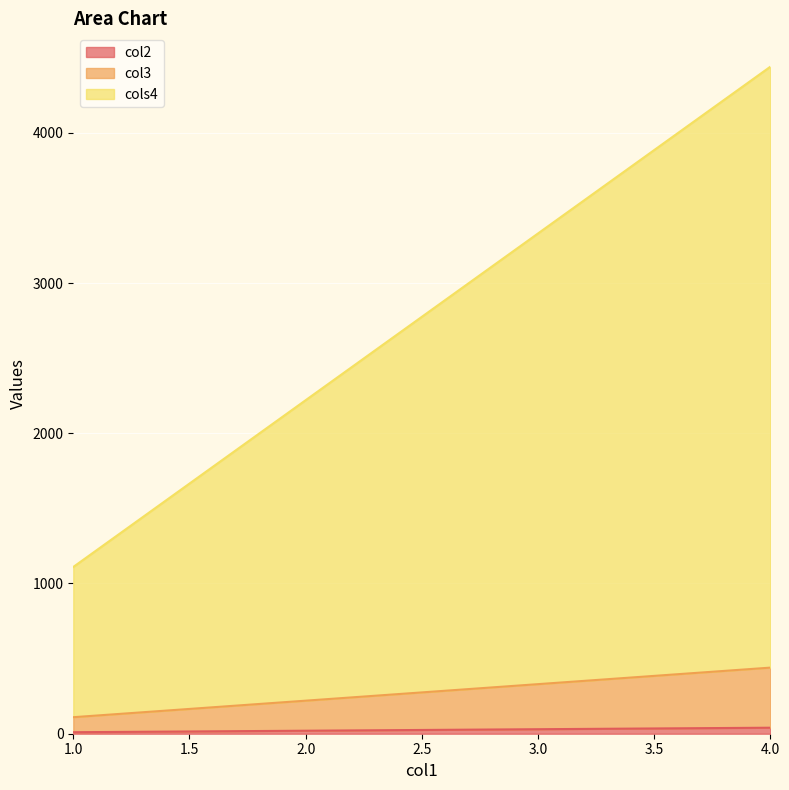

Count the number of data series in this chart.

3